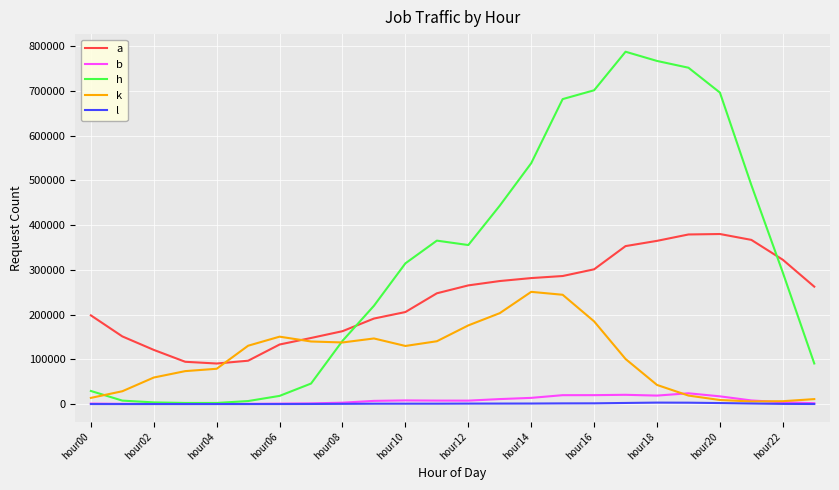

After their last crossing, which series has the higher values: h or k?

h